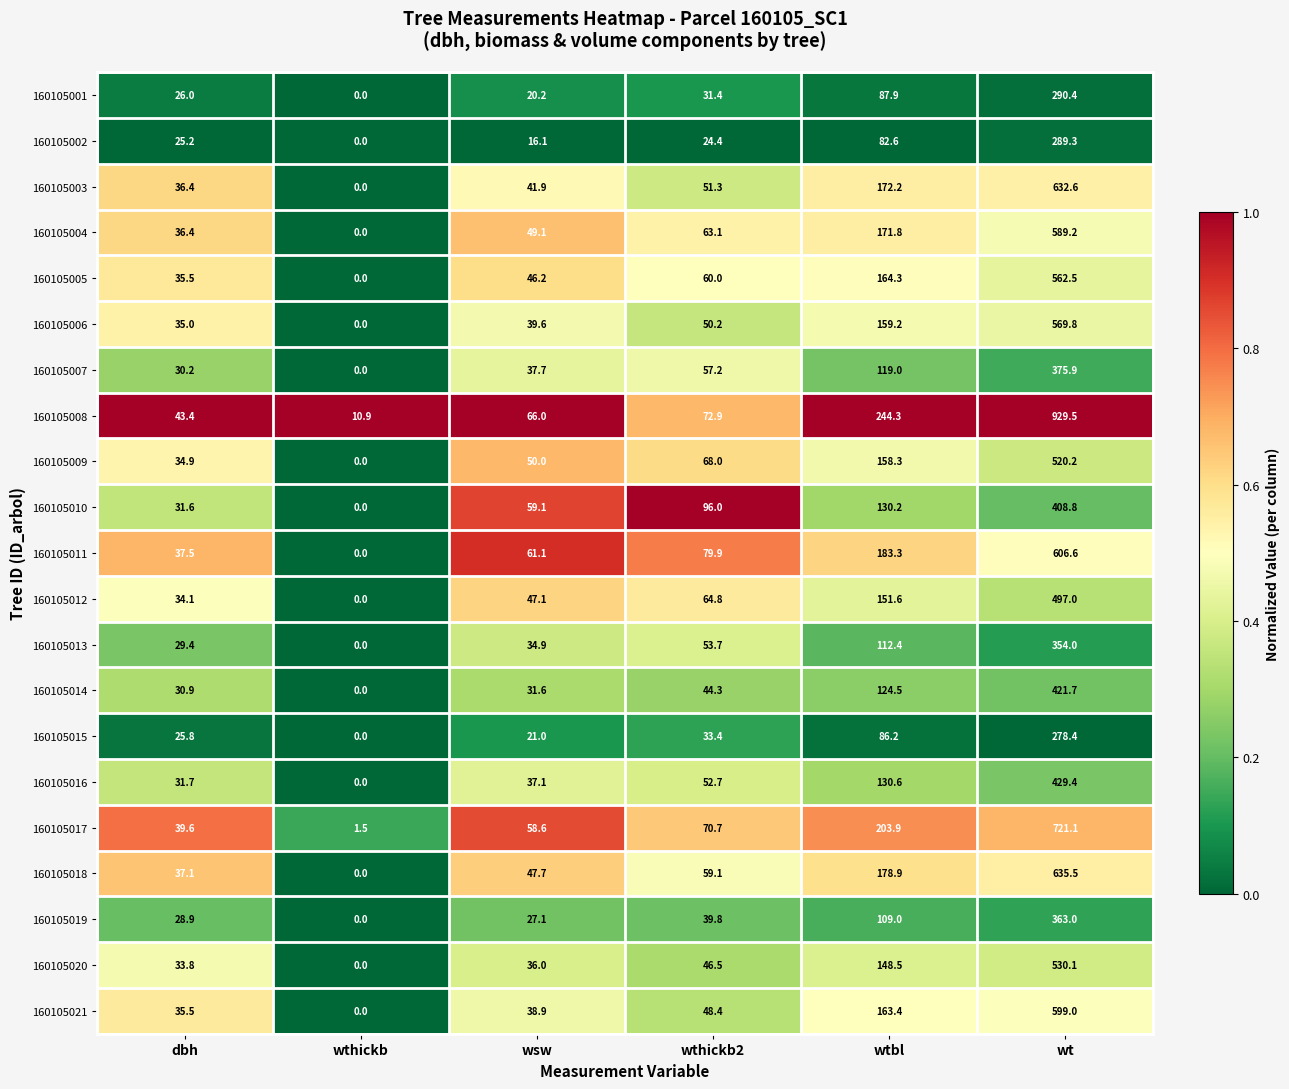

The value of 160105015 at wthickb2 is 47.7. True or false?

False